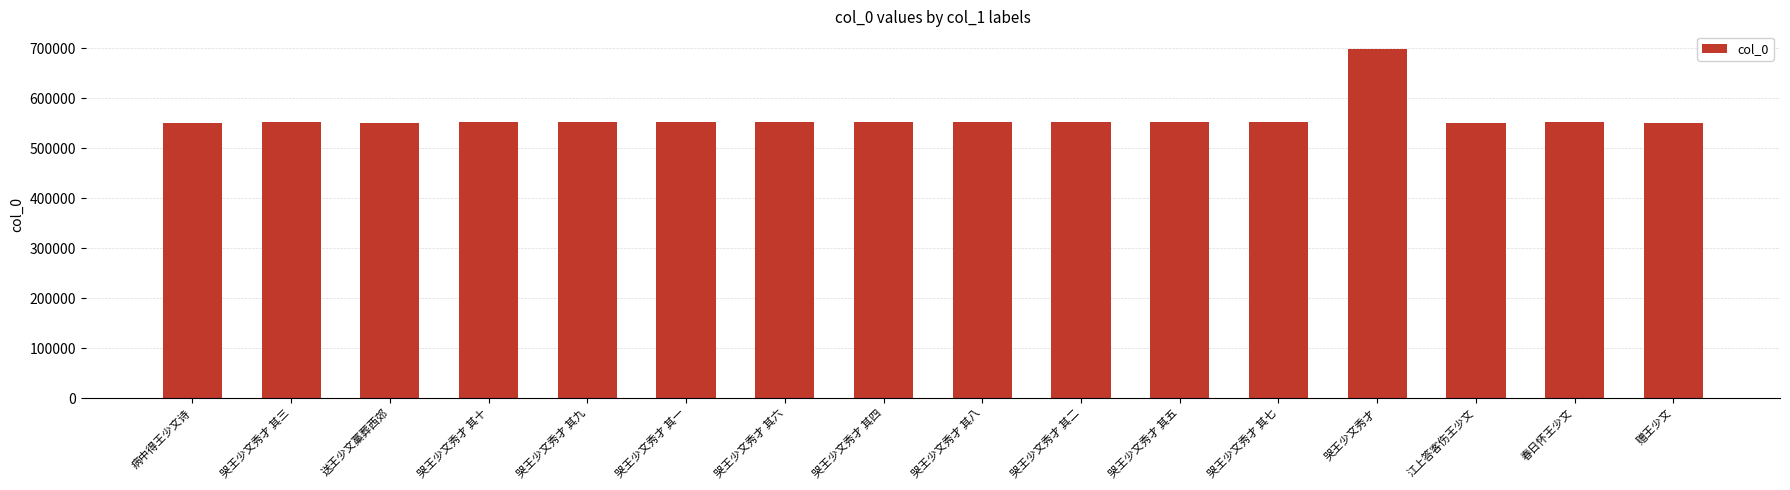

What is the greatest value displayed?

699102